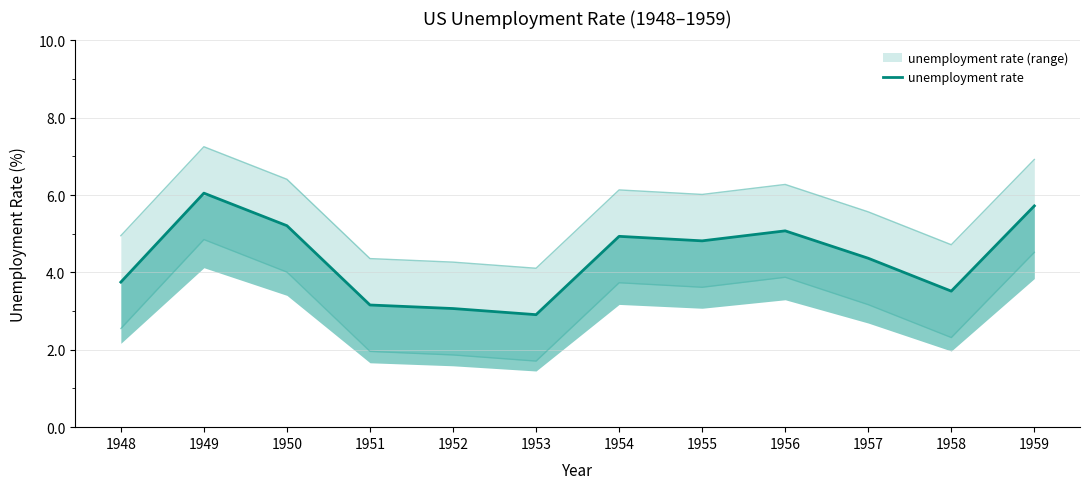

List the labels in order of value, largest first.

1949, 1959, 1950, 1956, 1954, 1955, 1957, 1948, 1958, 1951, 1952, 1953